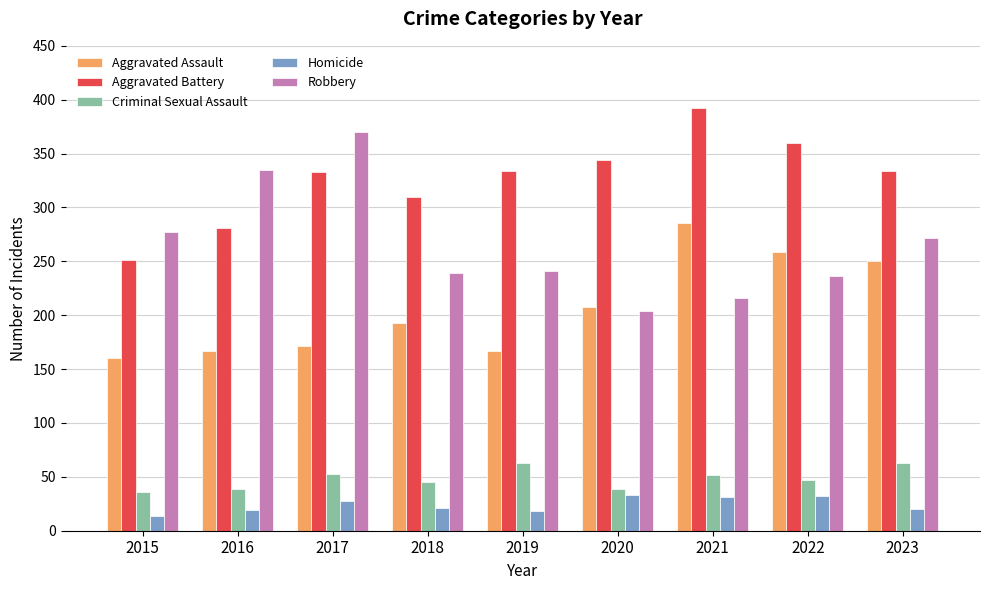

What value does the Criminal Sexual Assault series have at 2021?

52